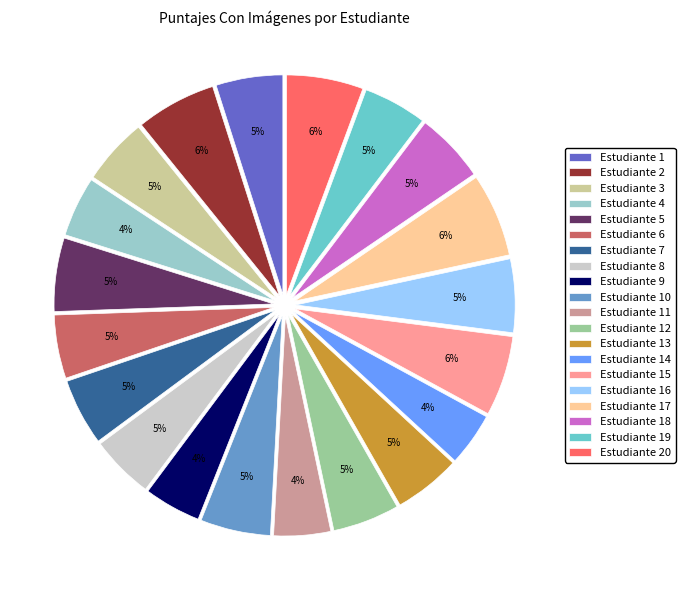

True or false: Estudiante 20 accounts for 6% of the total.

True